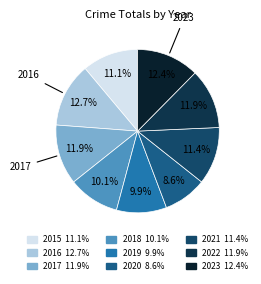

What percentage is the 2018 slice, to the nearest percent?

10%